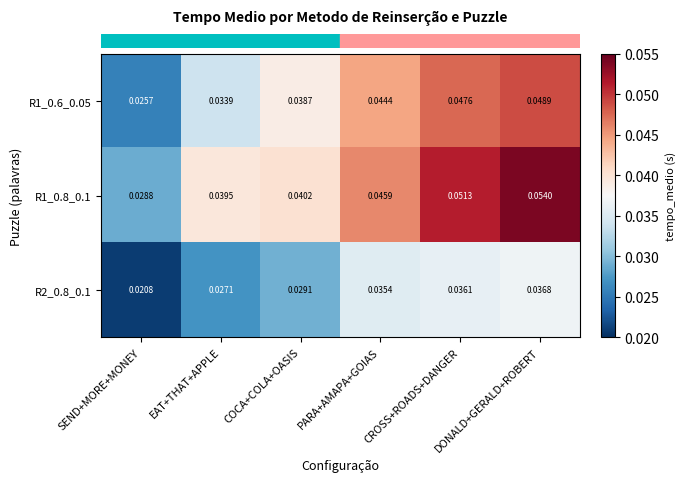

At which label does R1_0.6_0.05 reach its minimum?

SEND+MORE+MONEY